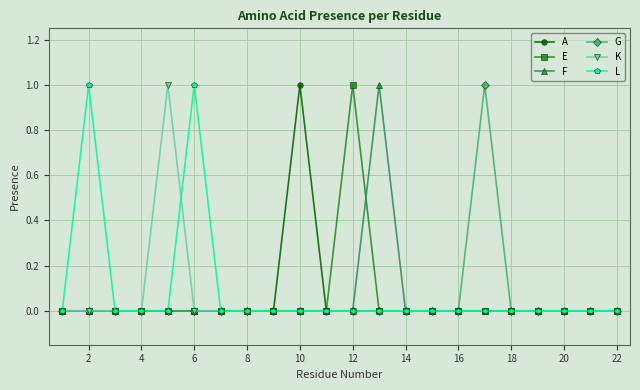

What are all the series names shown in the legend?

A, E, F, G, K, L